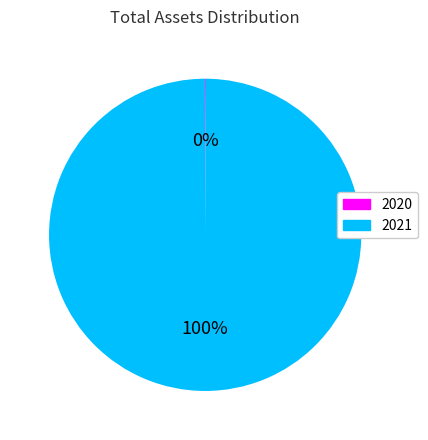

The 2021 slice represents 85% of the pie. True or false?

False